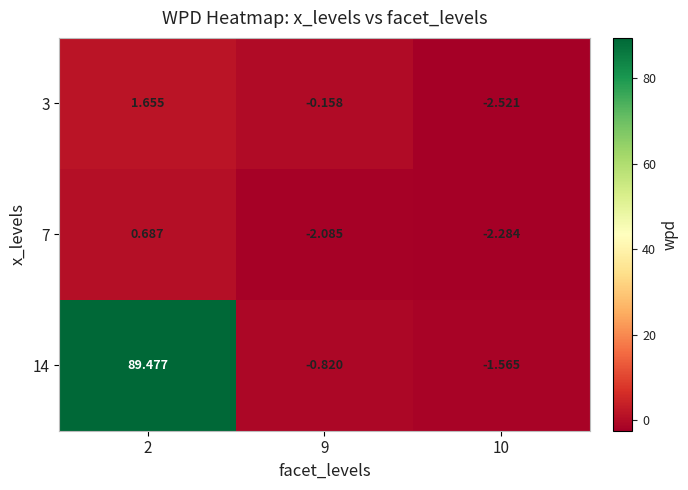

Reading left to right, what are all the values shown in this chart?

3: 2=1.7	9=-0.2	10=-2.5
7: 2=0.7	9=-2.1	10=-2.3
14: 2=89.5	9=-0.8	10=-1.6